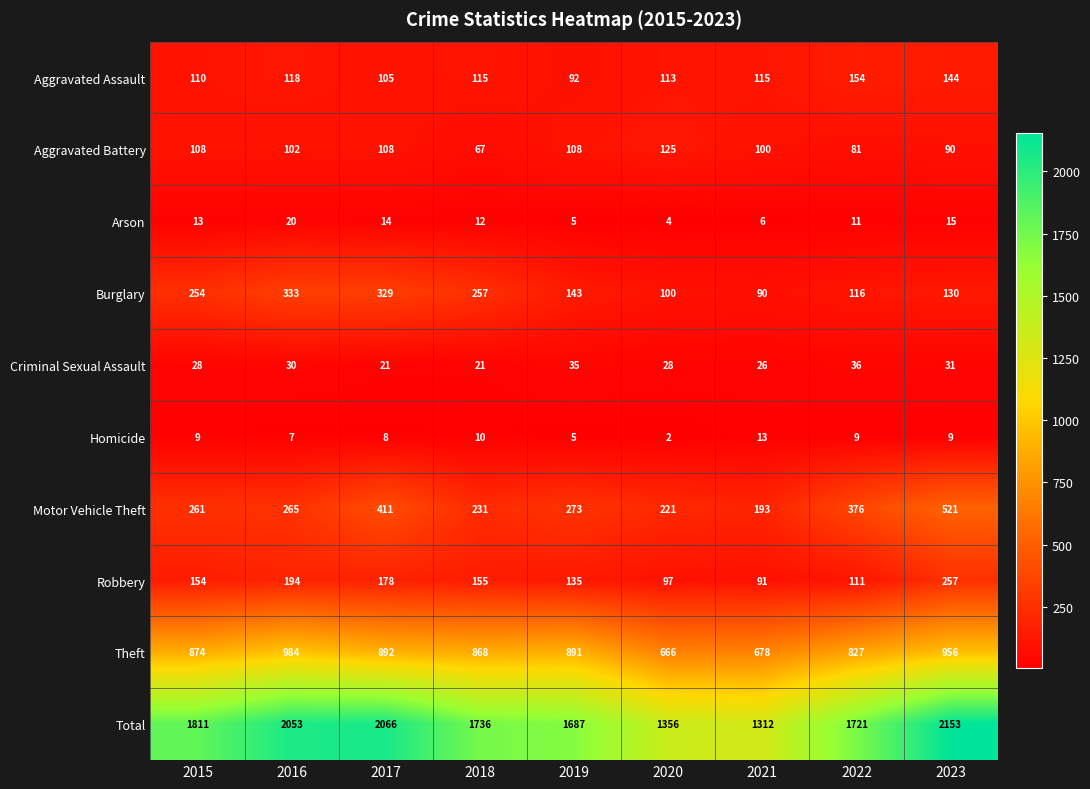

How many Aggravated Battery values are between 90 and 108?

6